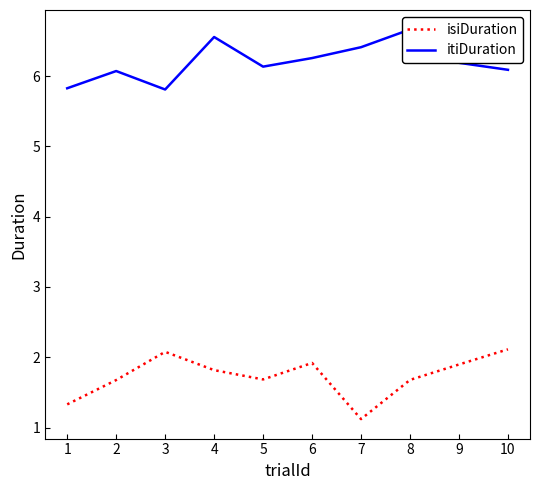

How many lines are shown in the chart?

2